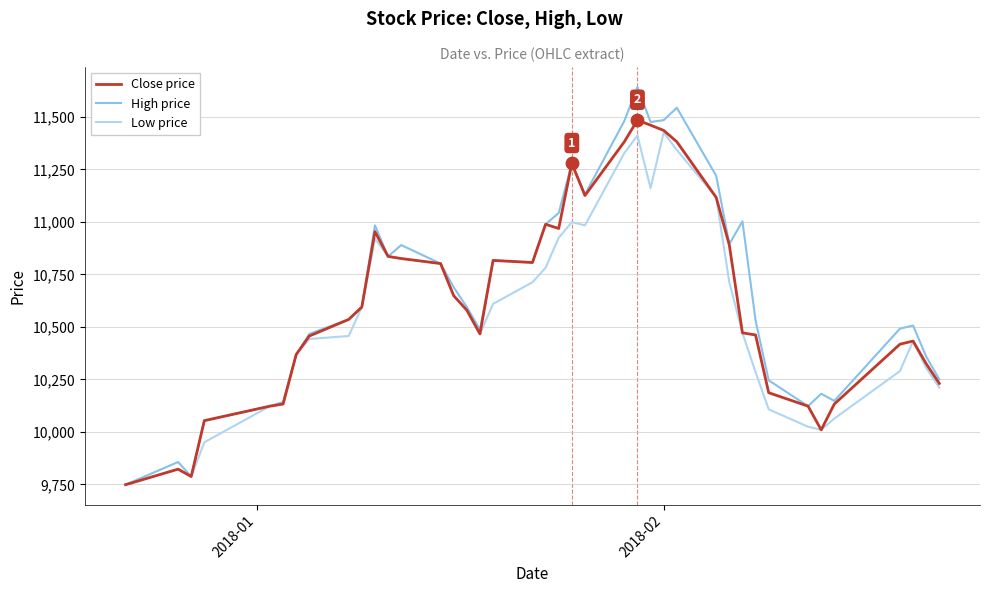

What is the maximum value shown in the chart?

11643